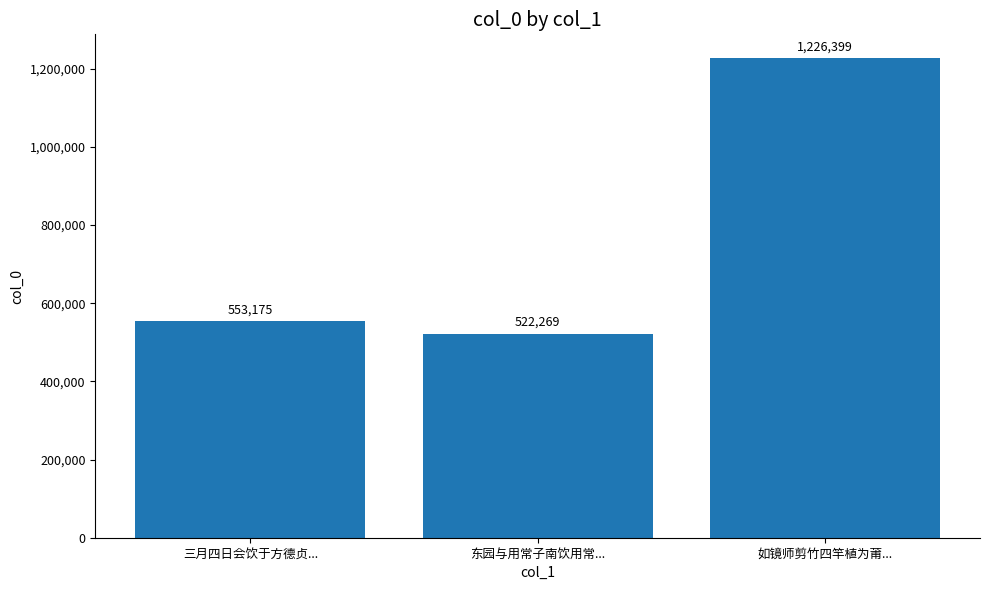

How many values are below 553175?

1